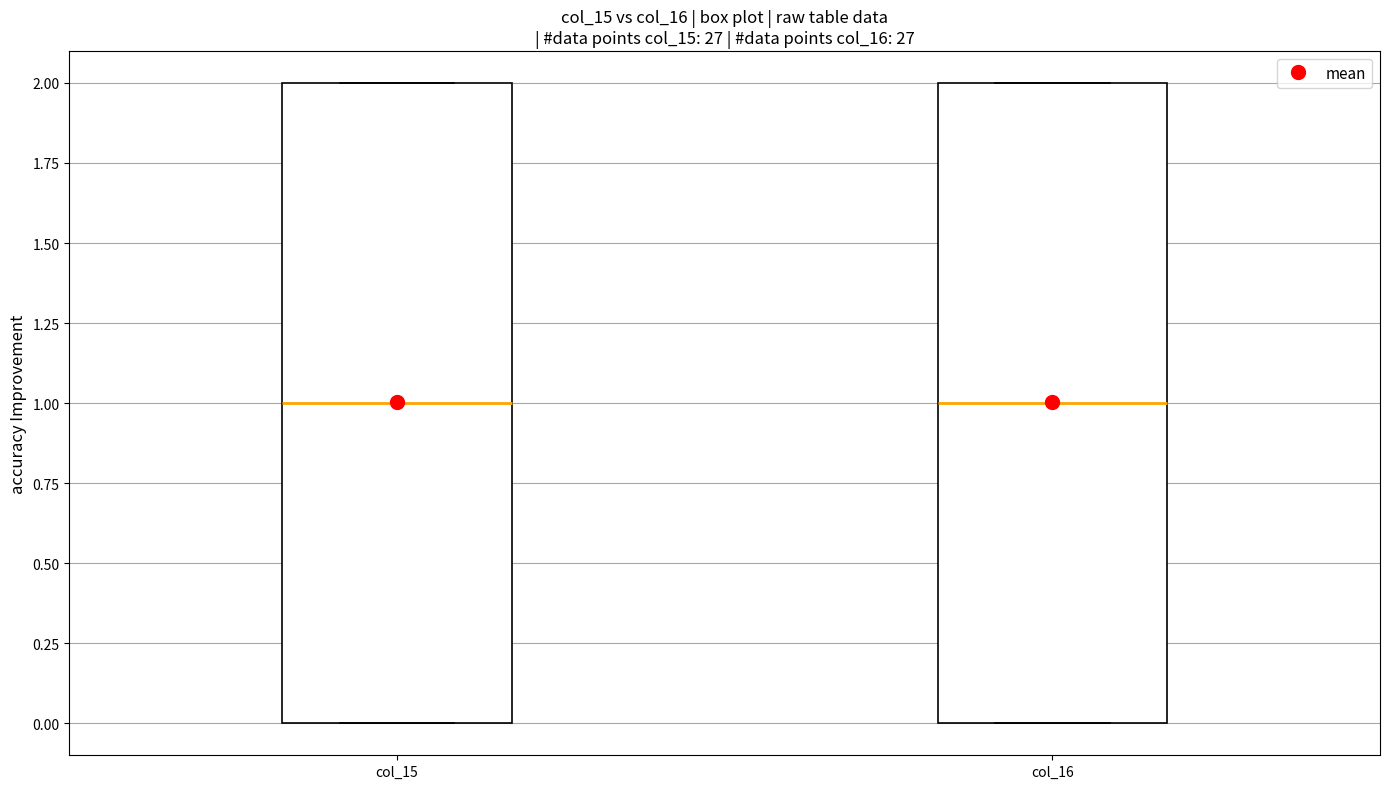

Reading left to right, transcribe this box plot: for each box, give where its median line is, the range the box spans, and where its two whiskers end, as read against the y-axis. The values are not printed on the chart, so give them approximately, as read against the axis.

col_15: median 1, box 0 to 2, whiskers 0 to 2
col_16: median 1, box 0 to 2, whiskers 0 to 2